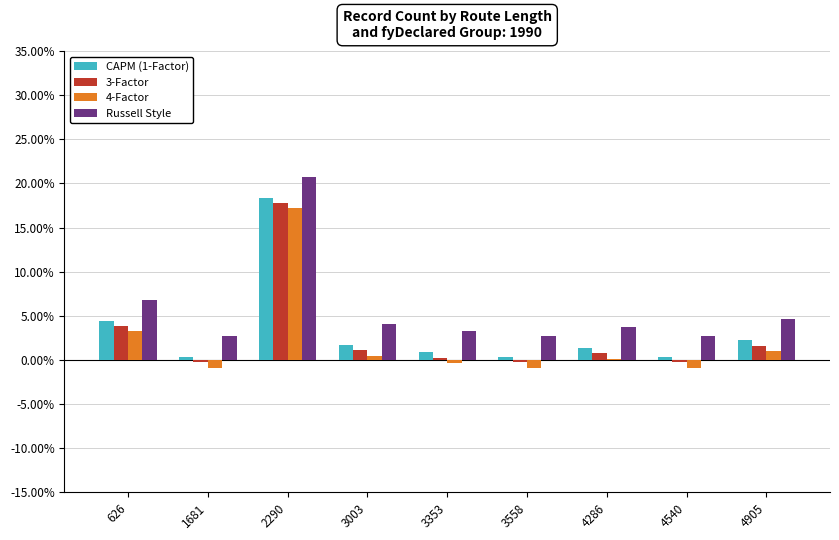

The value of CAPM (1-Factor) at 626 is 0.1. True or false?

False